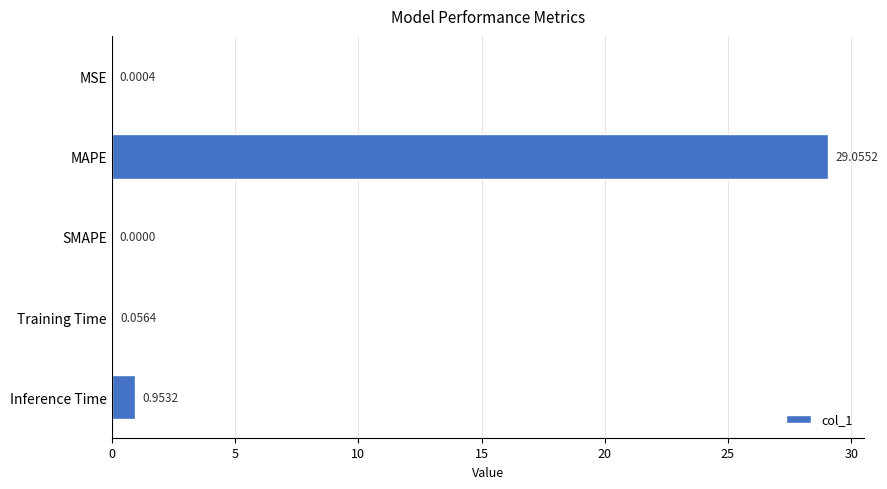

Which has a higher value, MAPE or SMAPE?

MAPE